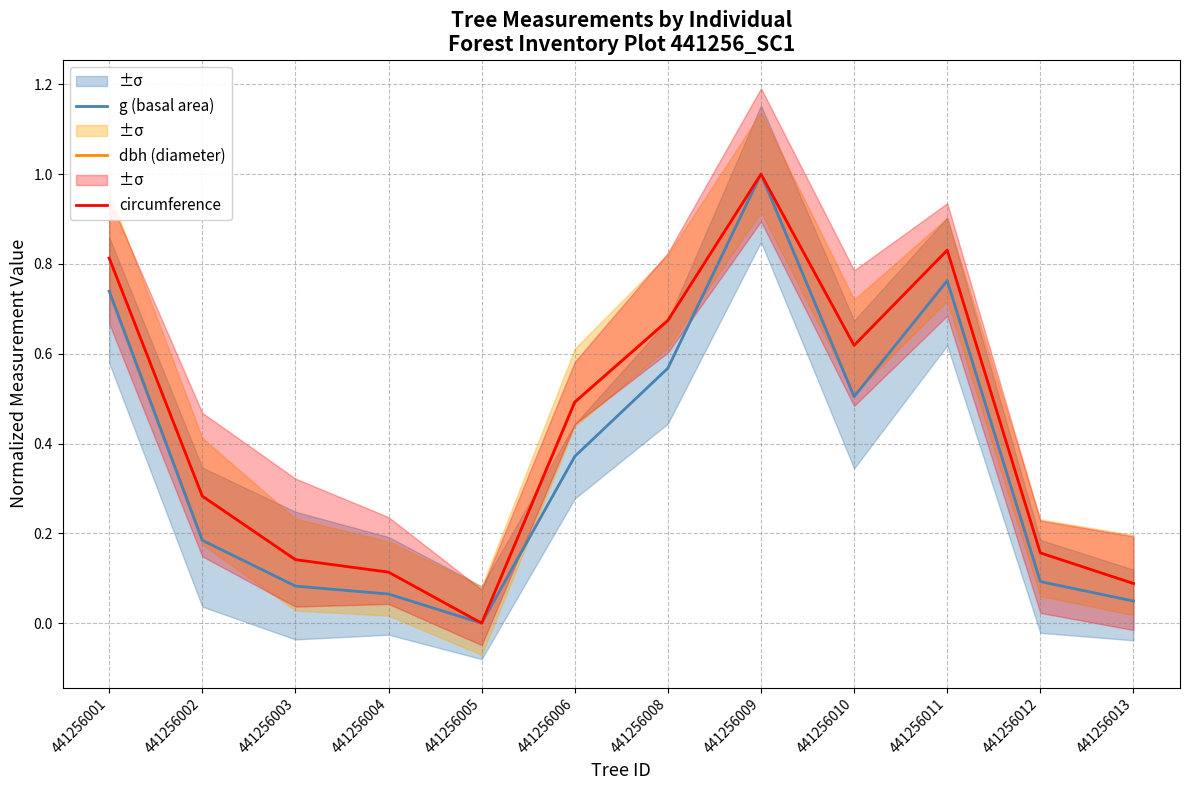

How many lines are shown in the chart?

3